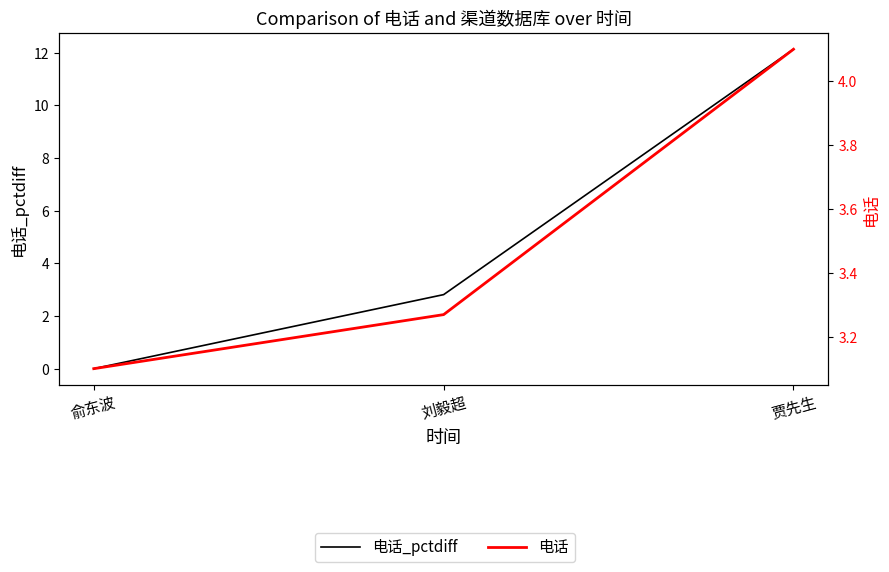

At 刘毅超, list the series in order from largest to smallest.

电话, 电话_pctdiff